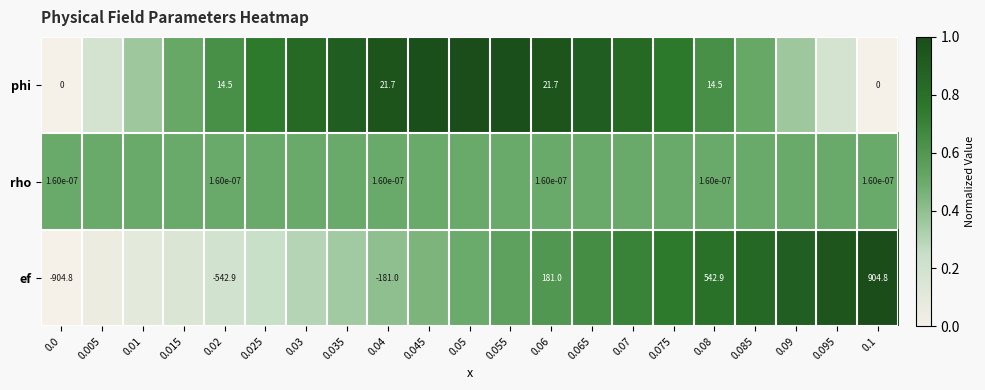

Reading left to right, extract all data points from this chart.

row_0: 0.0=0.0	0.005=0.2	0.01=0.4	0.015=0.5	0.02=0.6	0.025=0.7	0.03=0.8	0.035=0.9	0.04=1.0	0.045=1.0	0.05=1.0	0.055=1.0	0.06=1.0	0.065=0.9	0.07=0.8	0.075=0.8	0.08=0.6	0.085=0.5	0.09=0.4	0.095=0.2	0.1=0.0
row_1: 0.0=0.5	0.005=0.5	0.01=0.5	0.015=0.5	0.02=0.5	0.025=0.5	0.03=0.5	0.035=0.5	0.04=0.5	0.045=0.5	0.05=0.5	0.055=0.5	0.06=0.5	0.065=0.5	0.07=0.5	0.075=0.5	0.08=0.5	0.085=0.5	0.09=0.5	0.095=0.5	0.1=0.5
row_2: 0.0=0.0	0.005=0.0	0.01=0.1	0.015=0.1	0.02=0.2	0.025=0.2	0.03=0.3	0.035=0.3	0.04=0.4	0.045=0.4	0.05=0.5	0.055=0.5	0.06=0.6	0.065=0.6	0.07=0.7	0.075=0.7	0.08=0.8	0.085=0.8	0.09=0.9	0.095=0.9	0.1=1.0